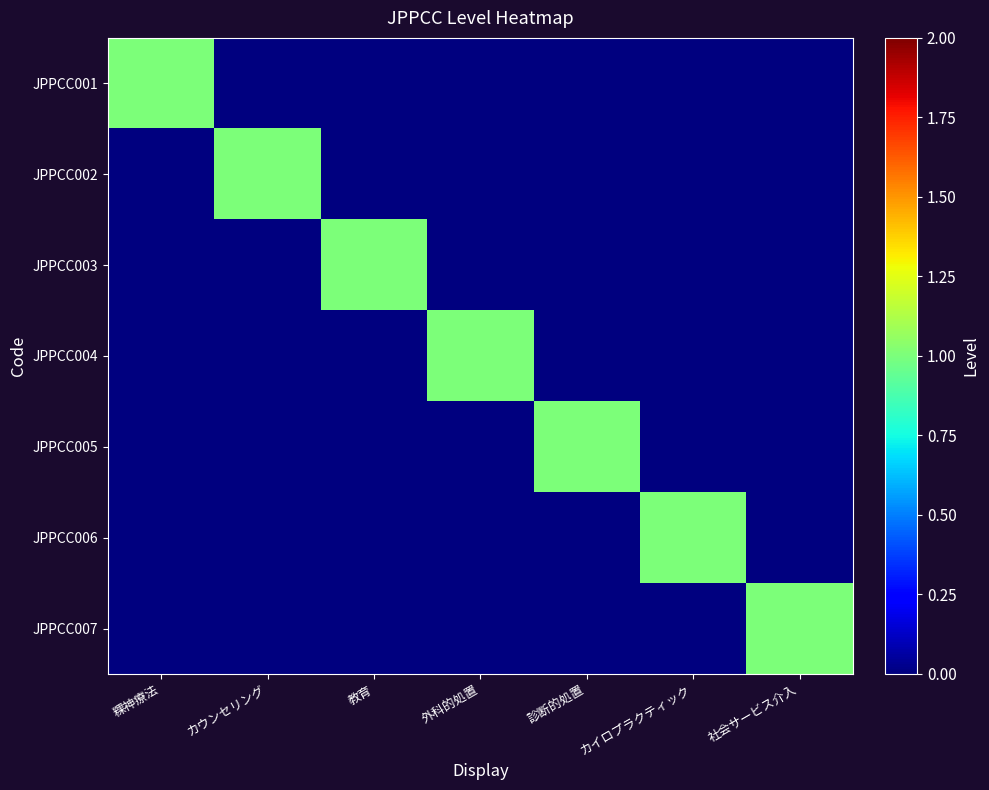

What is the total value across all series at カウンセリング?

1